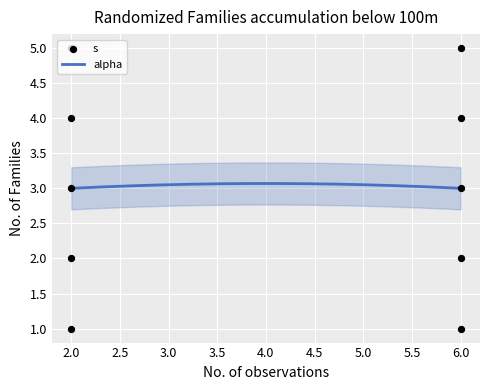

Which has a higher value, 2 or 2?

2